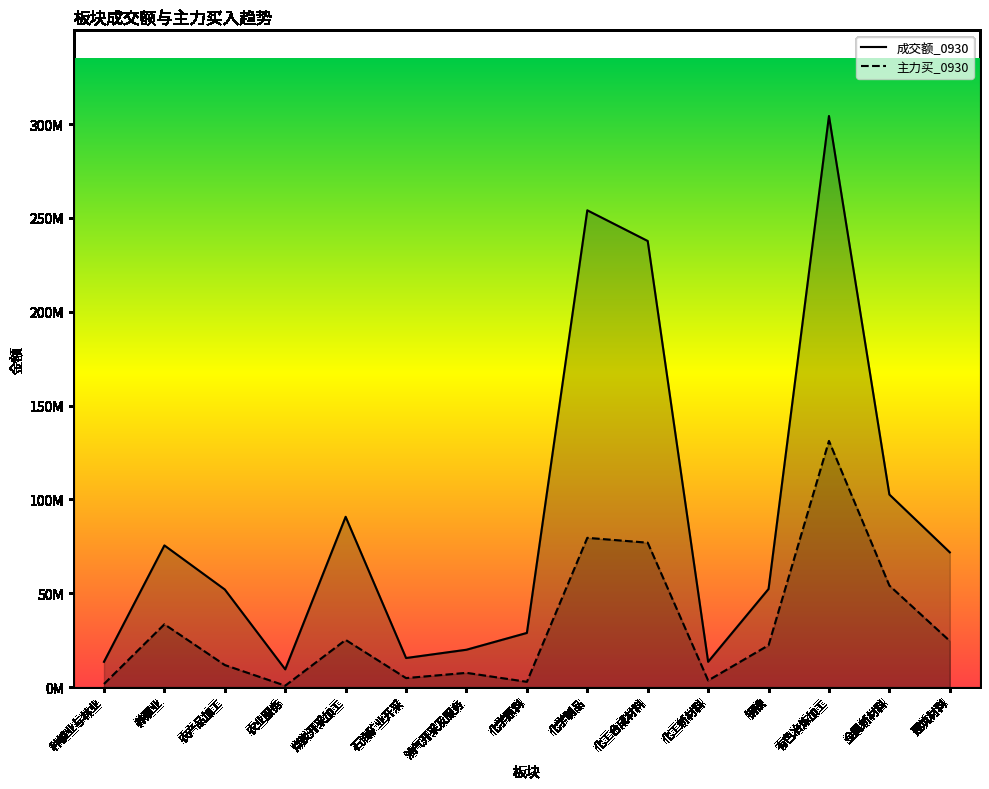

At which label is 成交额_0930 closest to 156888795?

金属新材料